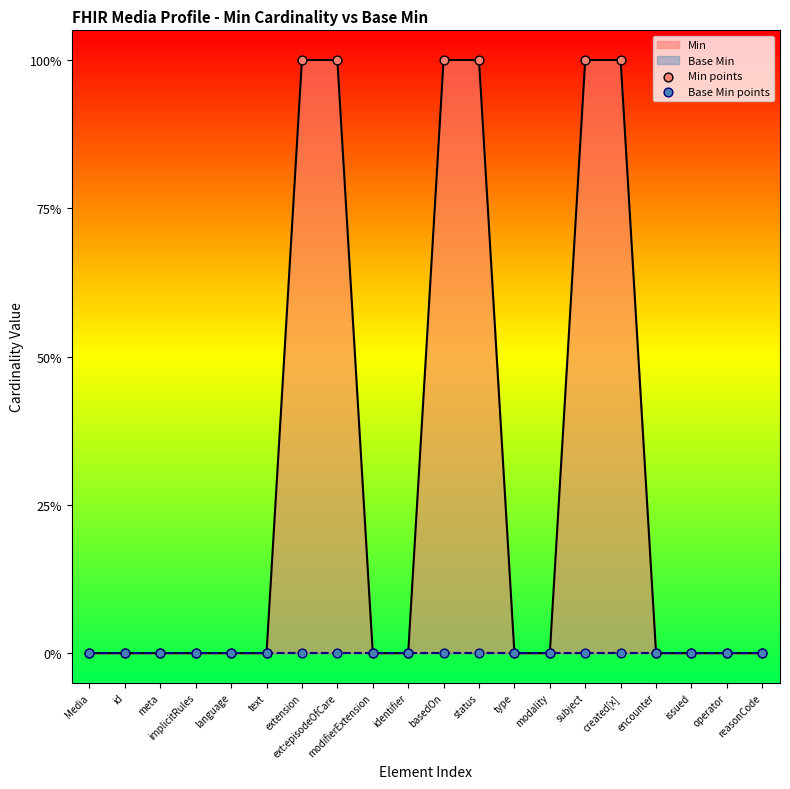

Which series has the widest spread of Y values?

Min points